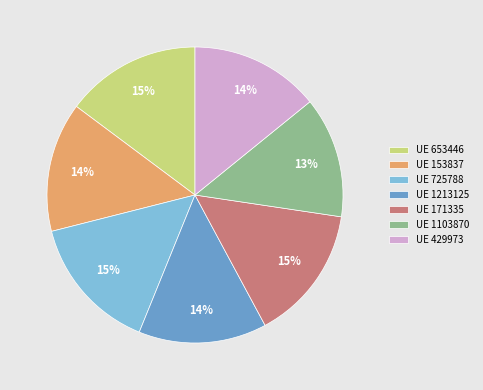

Is it true that UE 429973 is 14% of the pie?

True